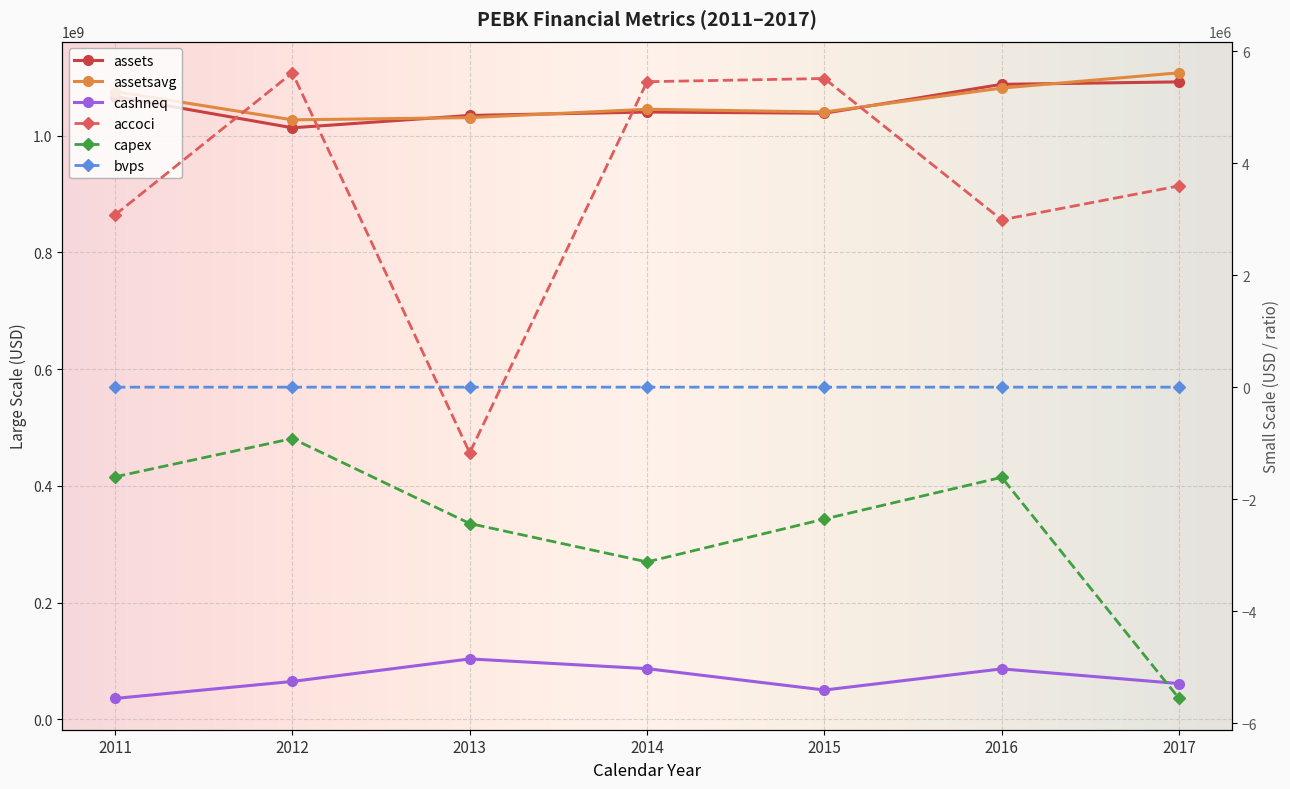

What are all the series names shown in the legend?

accoci, assets, assetsavg, bvps, capex, cashneq